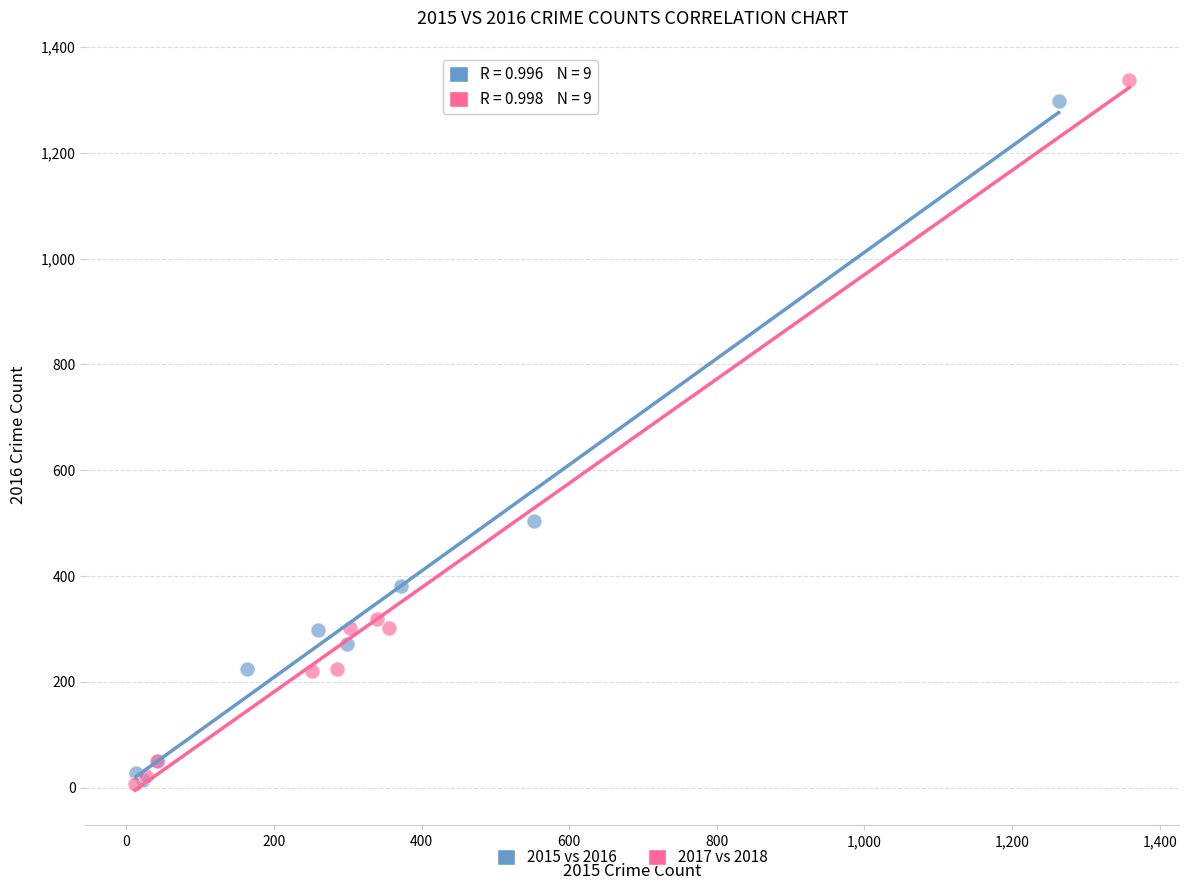

Which series has the largest Y range (max minus min)?

2017 vs 2018